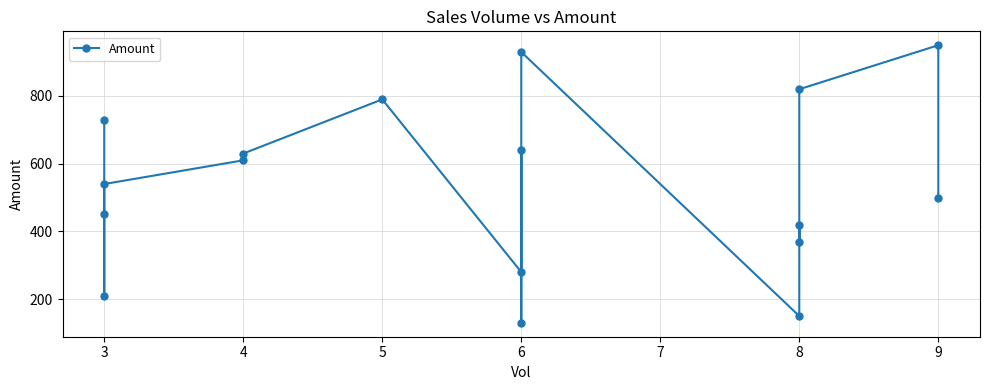

What is the difference between the maximum and minimum values?

820